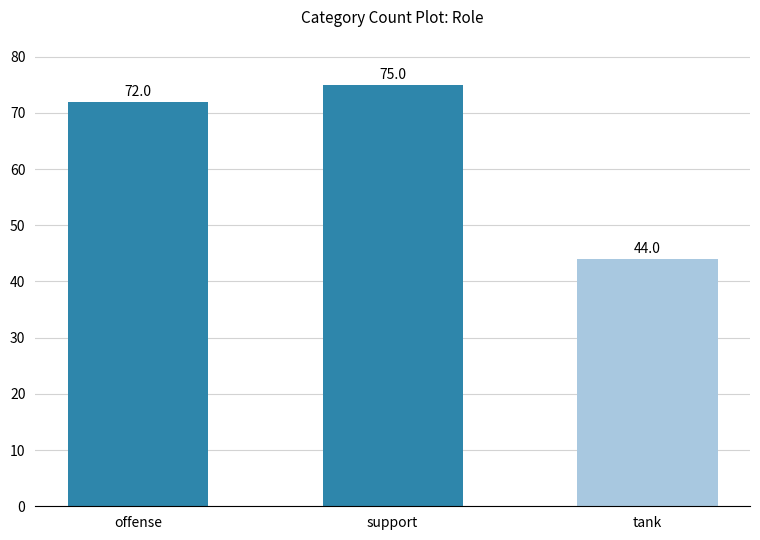

Between tank and offense, which is larger?

offense